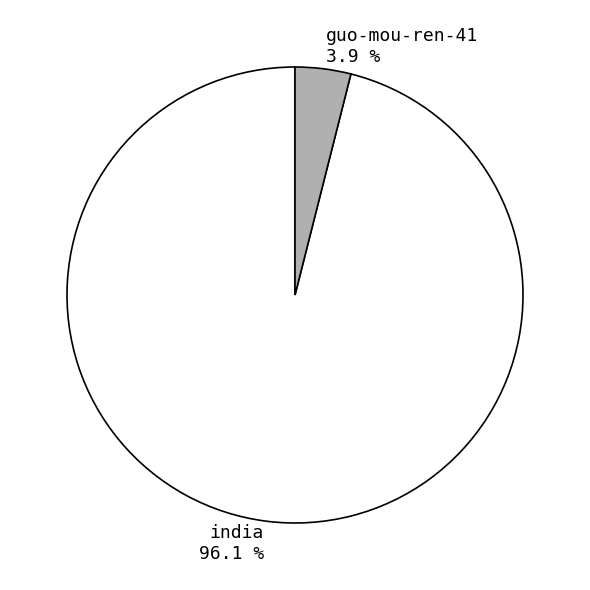

To the nearest percent, what portion does india represent?

96%